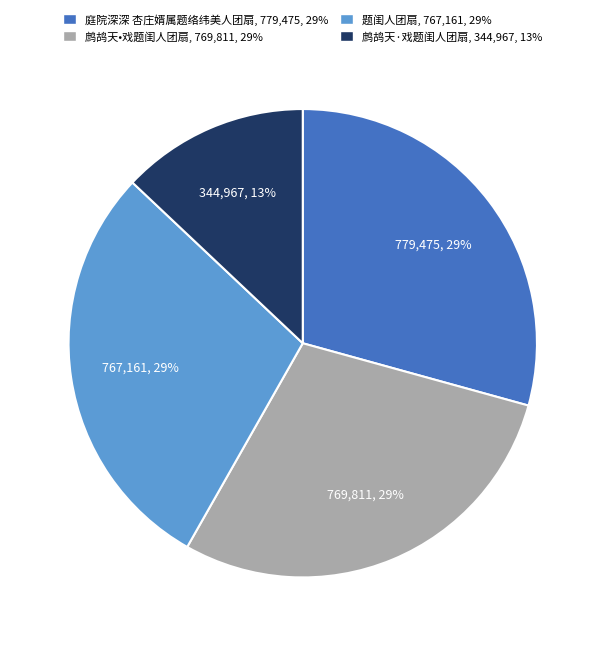

Does 庭院深深 杏庄婿属题络纬美人团扇 represent more than half of the total?

No